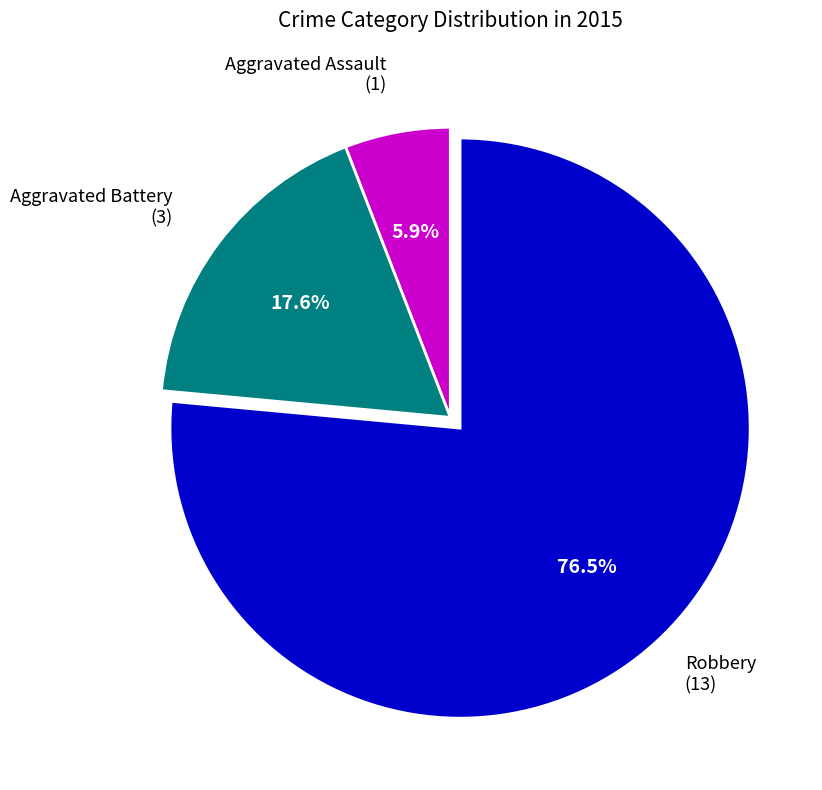

Combined, do Aggravated Battery and Aggravated Assault account for over 50%?

No